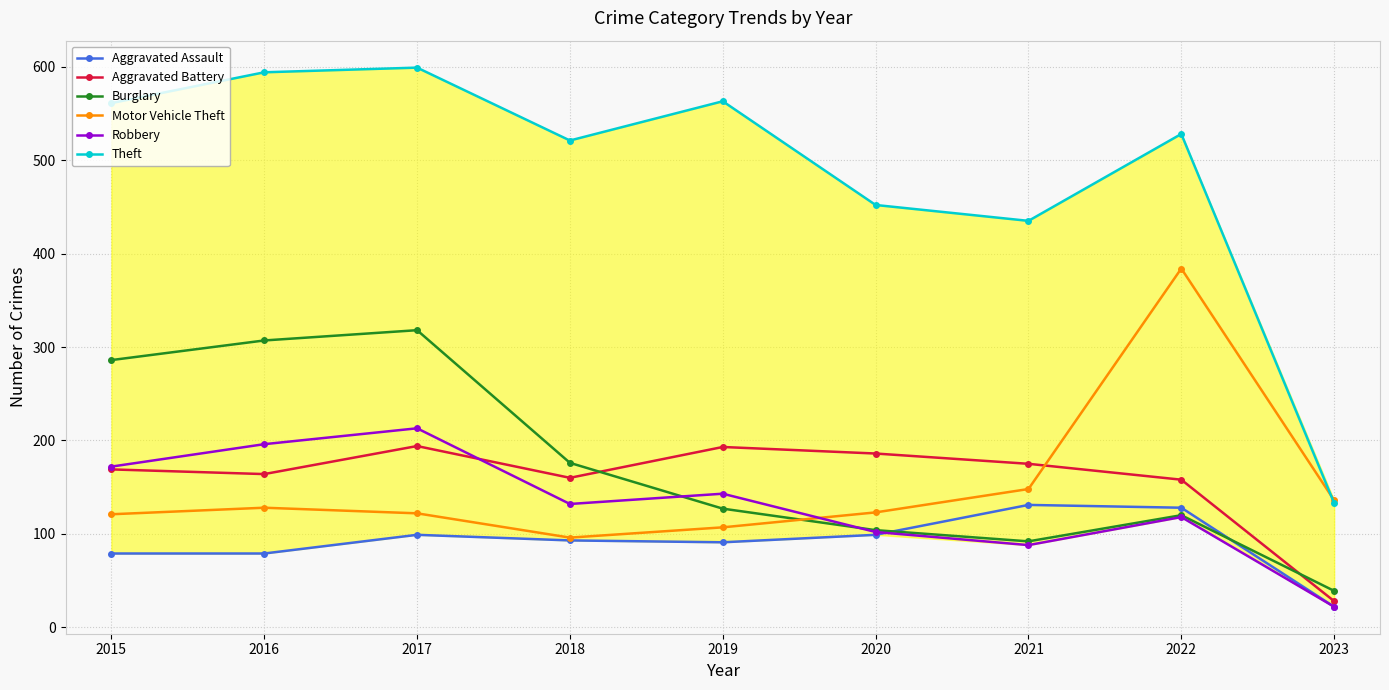

How many data points does each series have?

9